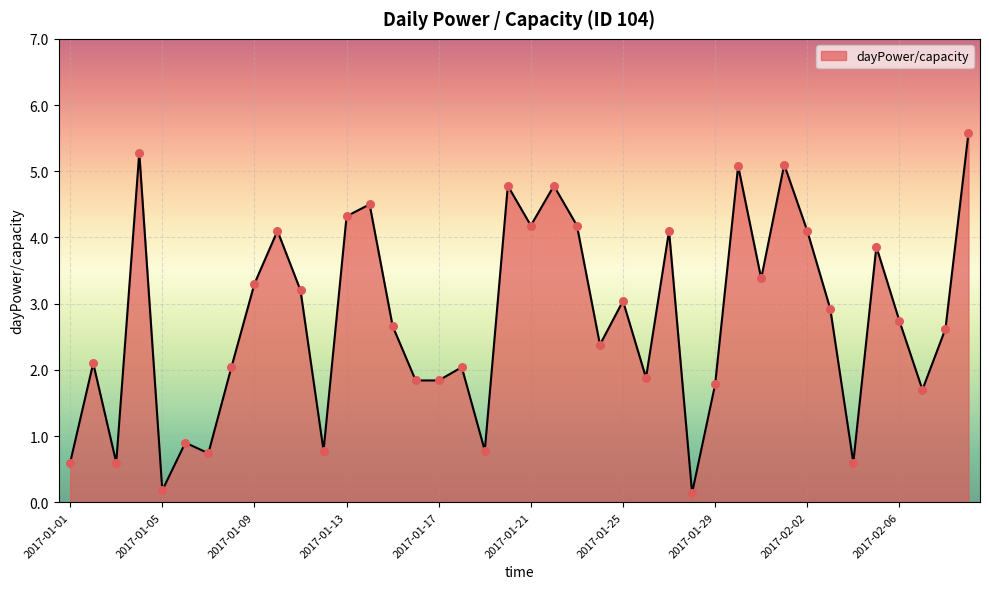

What is the difference between the maximum and minimum values?

5.4